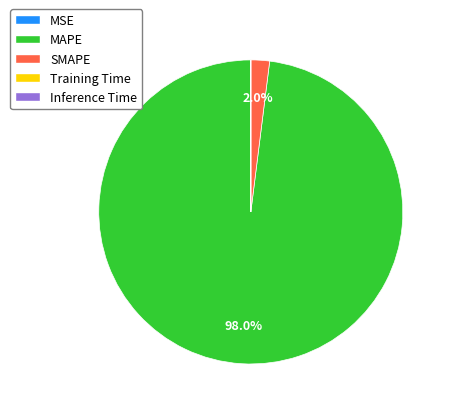

What is the largest slice in the pie chart?

MAPE